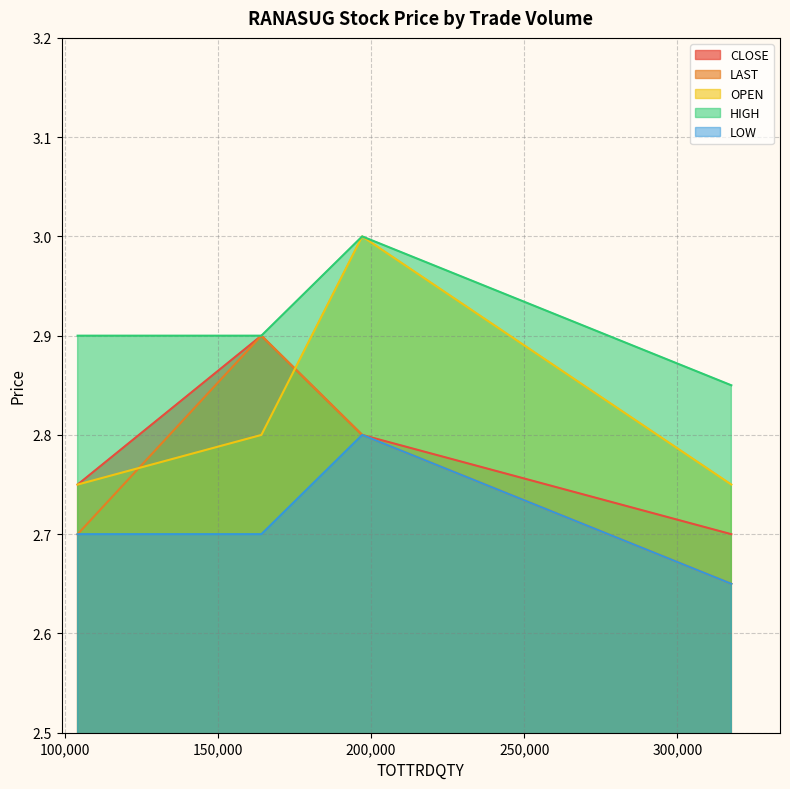

Is the value of HIGH at 197114 greater than the value of CLOSE at 104243?

Yes